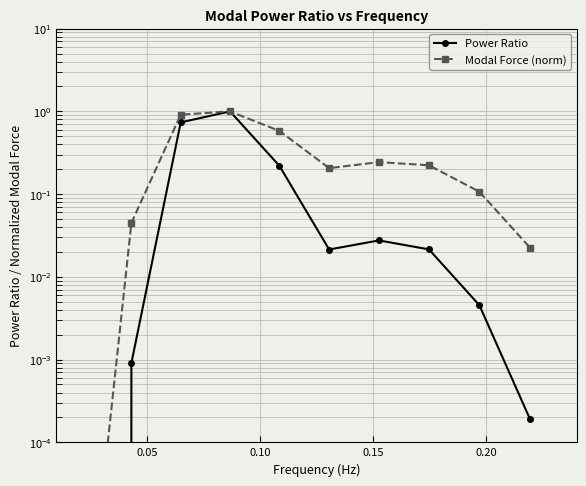

What are all the series names shown in the legend?

Power Ratio, Modal Force (norm)